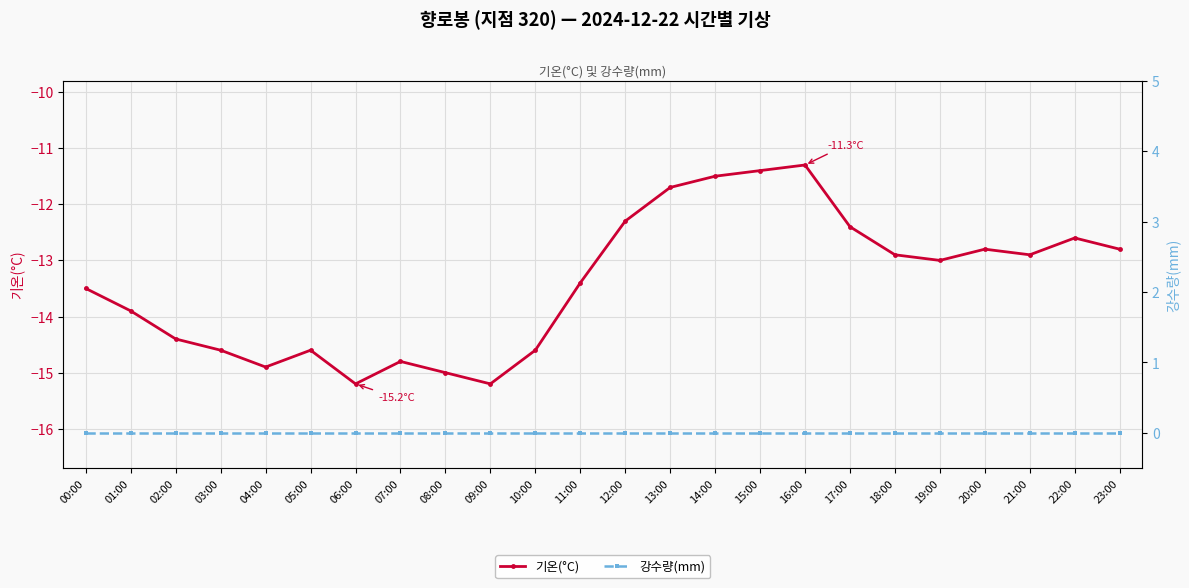

What position from the right is 08:00?

16